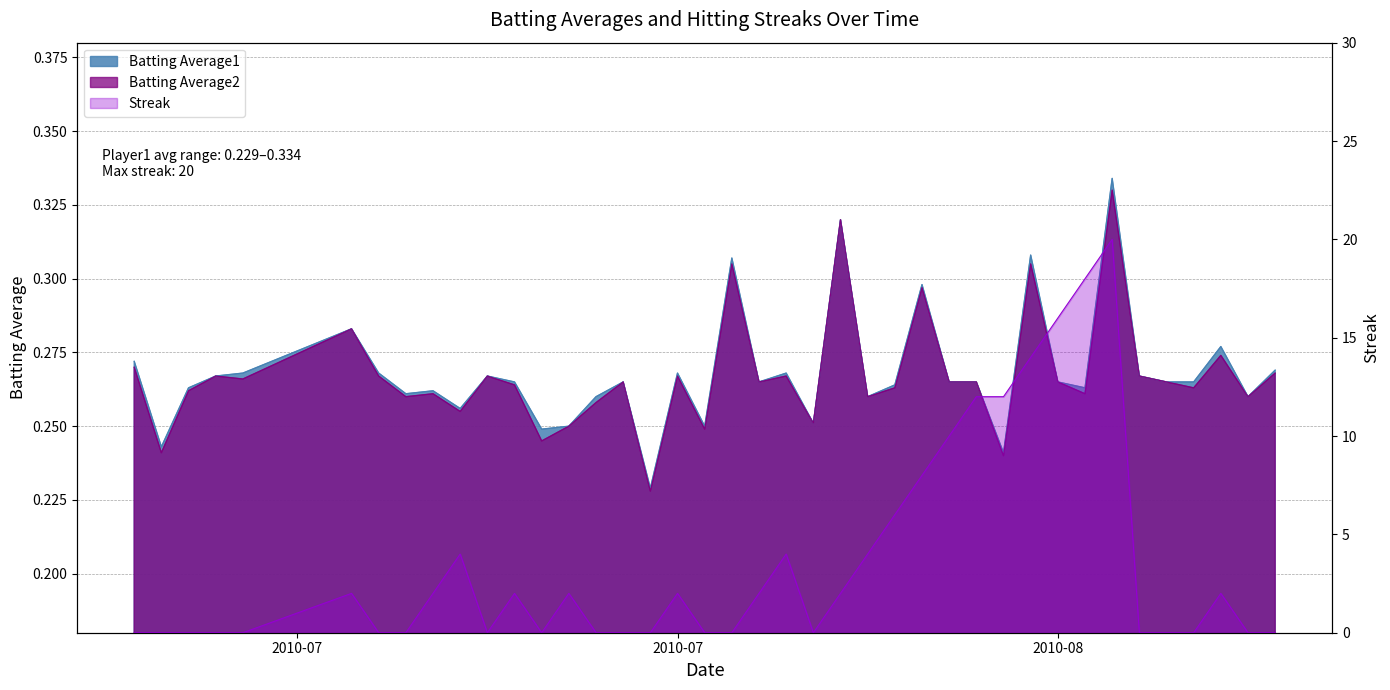

At which category does Streak reach its first local peak?

2010-07-15